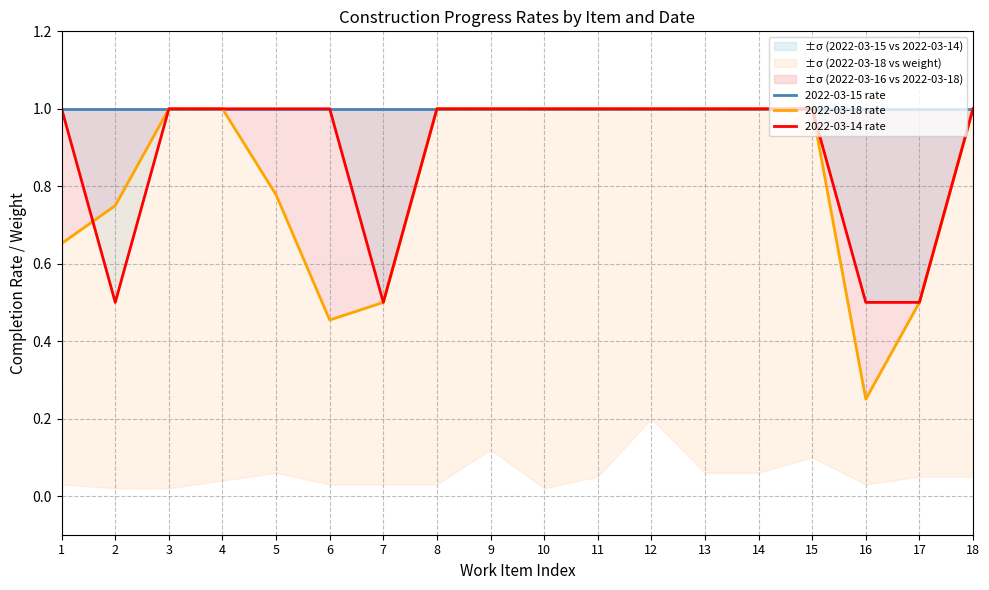

The 2022-03-15 rate series shows 1.0 at 4. True or false?

True